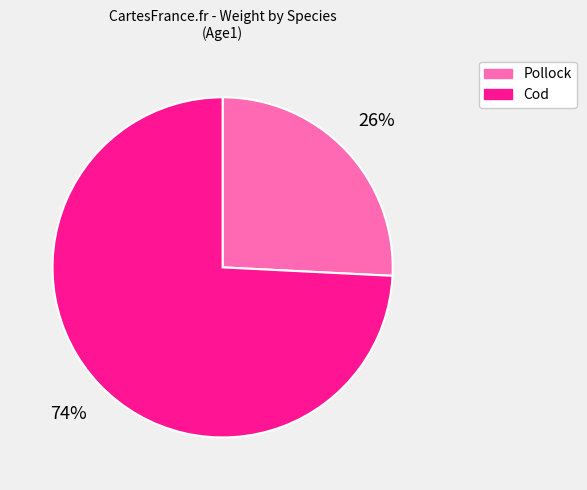

Combined, do Cod and Pollock account for over 50%?

Yes